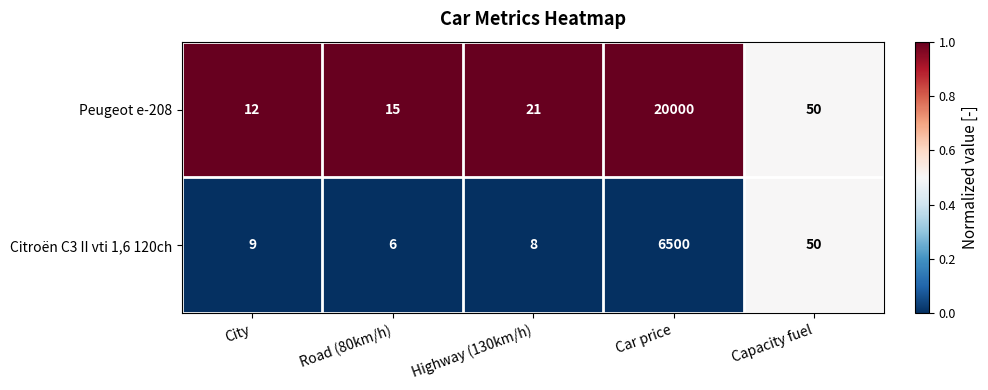

What is the difference between the maximum and second lowest values in the Citroën C3 II vti 1,6 120ch series?

6492